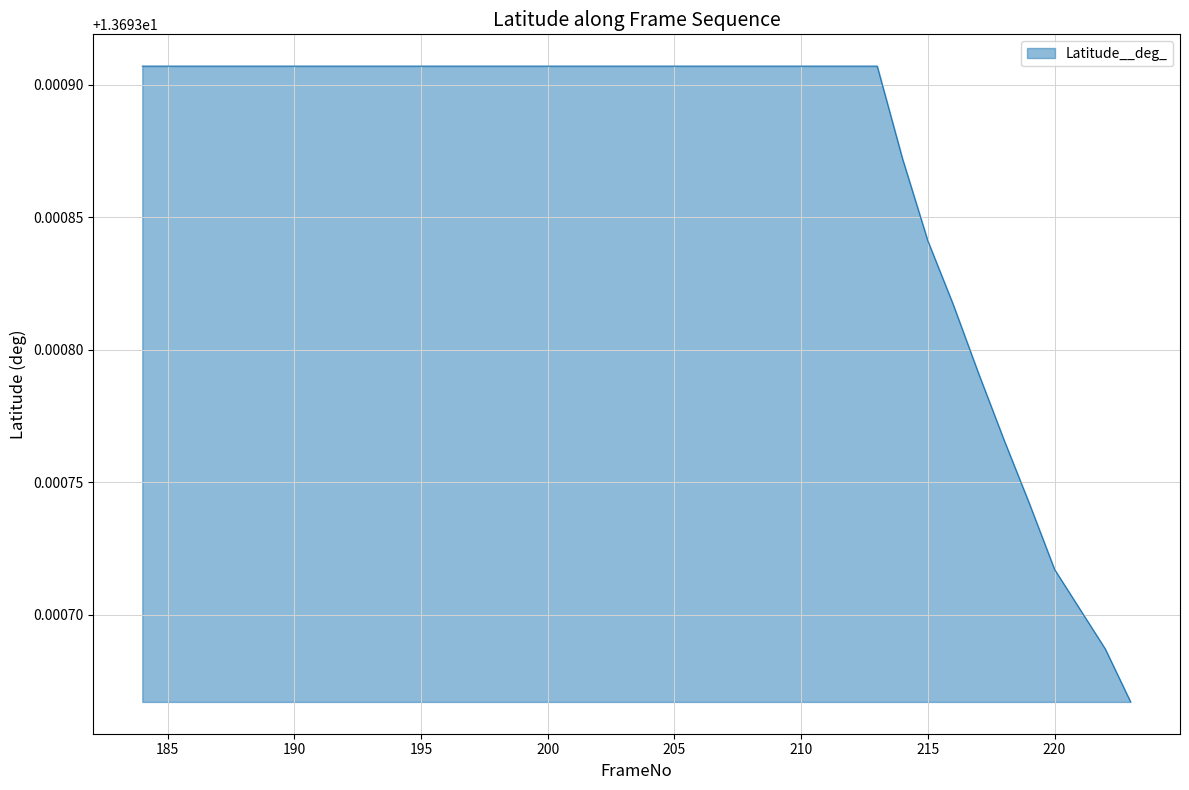

What is the average value?

13.7